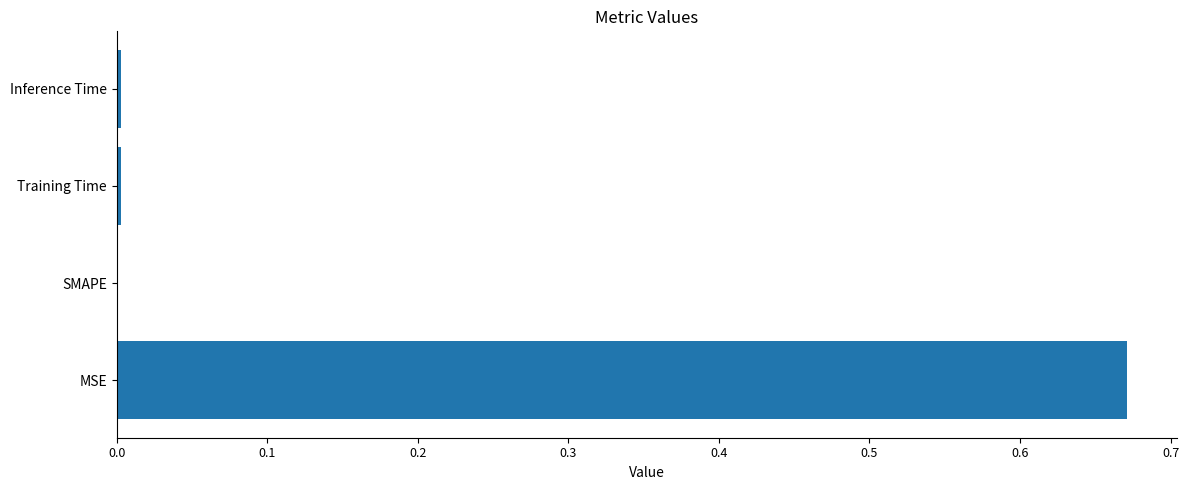

How many data points does each series have?

4